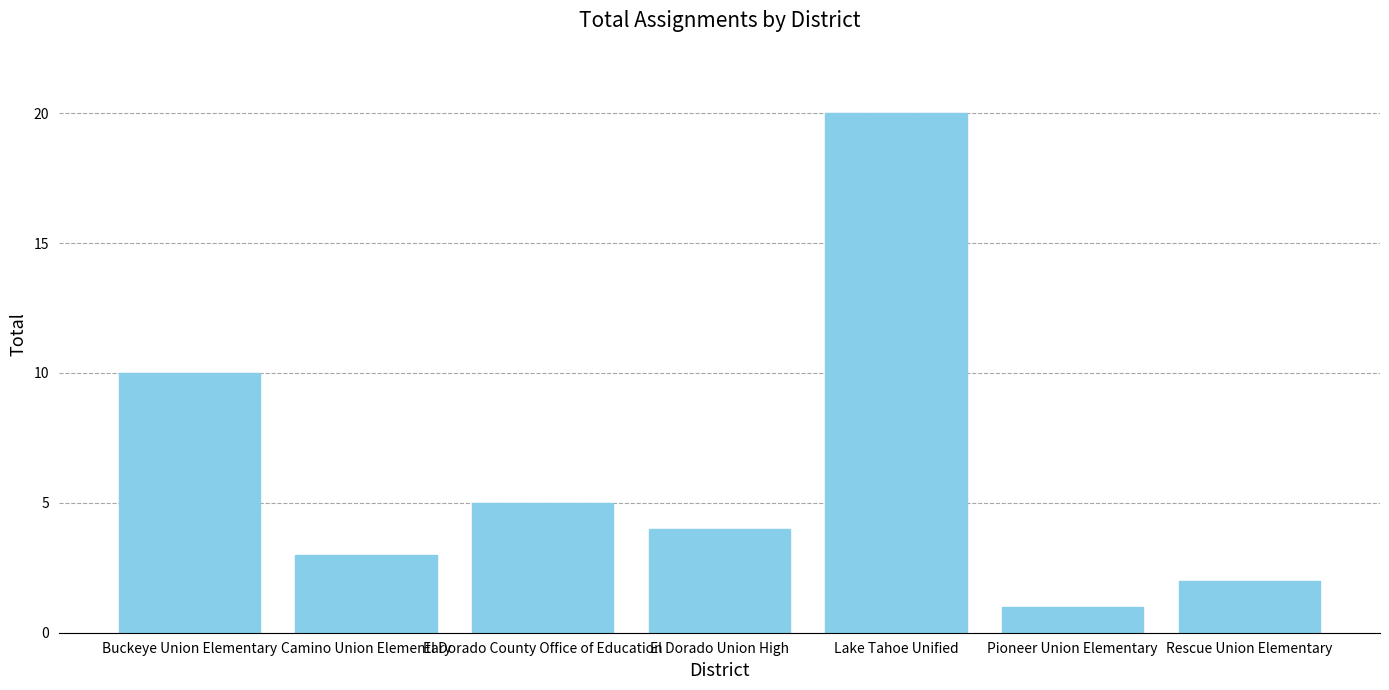

What is the approximate value at El Dorado Union High, to the nearest 5?

5